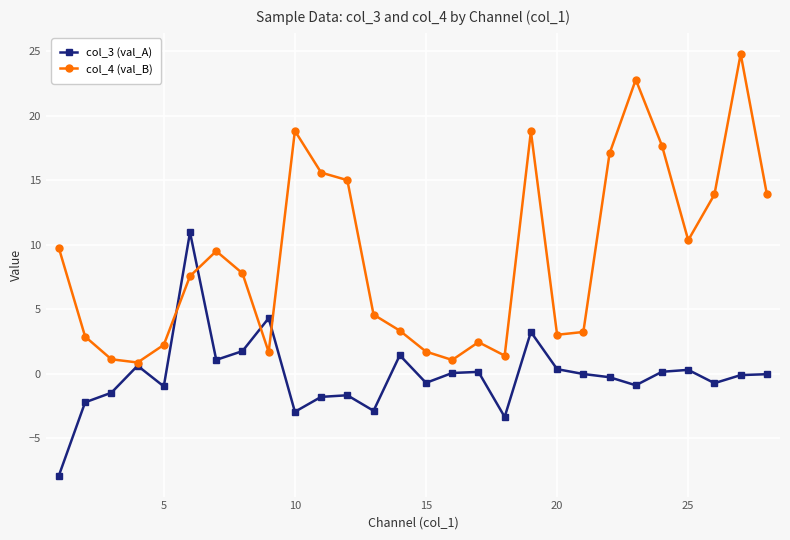

What is the greatest value displayed?

24.8